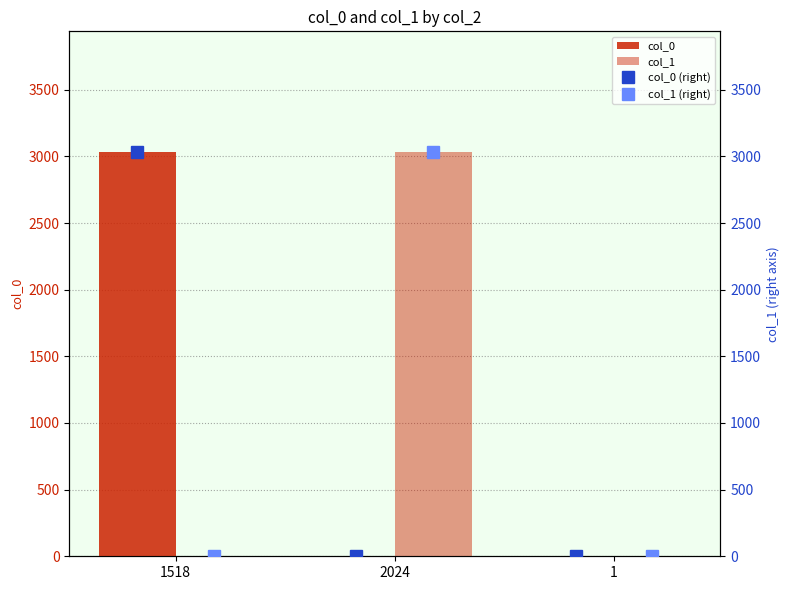

List the labels in order of col_0 value, largest first.

1518, 2024, 1